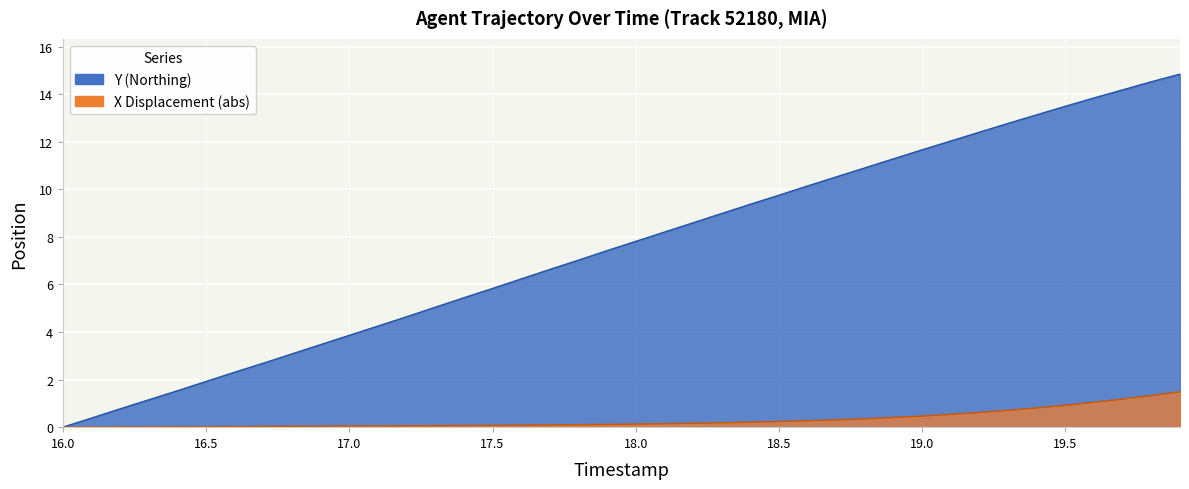

Reading left to right, extract all data points from this chart.

Y: 16.0=0.0	16.1=0.4	16.2=0.8	16.3=1.2	16.4=1.5	16.5=1.9	16.6=2.3	16.7=2.7	16.8=3.1	16.9=3.5	17.0=3.9	17.1=4.2	17.2=4.6	17.3=5.0	17.4=5.4	17.5=5.8	17.6=6.2	17.7=6.6	17.8=7.0	17.9=7.4	18.0=7.8	18.1=8.2	18.2=8.6	18.3=9.0	18.4=9.4	18.5=9.8	18.6=10.1	18.7=10.5	18.8=10.9	18.9=11.3	19.0=11.7	19.1=12.0	19.2=12.4	19.3=12.8	19.4=13.1	19.5=13.5	19.6=13.8	19.7=14.2	19.8=14.5	19.9=14.8
X: 16.0=0.0	16.1=0.0	16.2=0.0	16.3=0.0	16.4=0.0	16.5=0.0	16.6=0.0	16.7=0.0	16.8=0.0	16.9=0.0	17.0=0.0	17.1=0.1	17.2=0.1	17.3=0.1	17.4=0.1	17.5=0.1	17.6=0.1	17.7=0.1	17.8=0.1	17.9=0.1	18.0=0.1	18.1=0.1	18.2=0.2	18.3=0.2	18.4=0.2	18.5=0.2	18.6=0.3	18.7=0.3	18.8=0.4	18.9=0.4	19.0=0.5	19.1=0.5	19.2=0.6	19.3=0.7	19.4=0.8	19.5=0.9	19.6=1.0	19.7=1.2	19.8=1.3	19.9=1.5